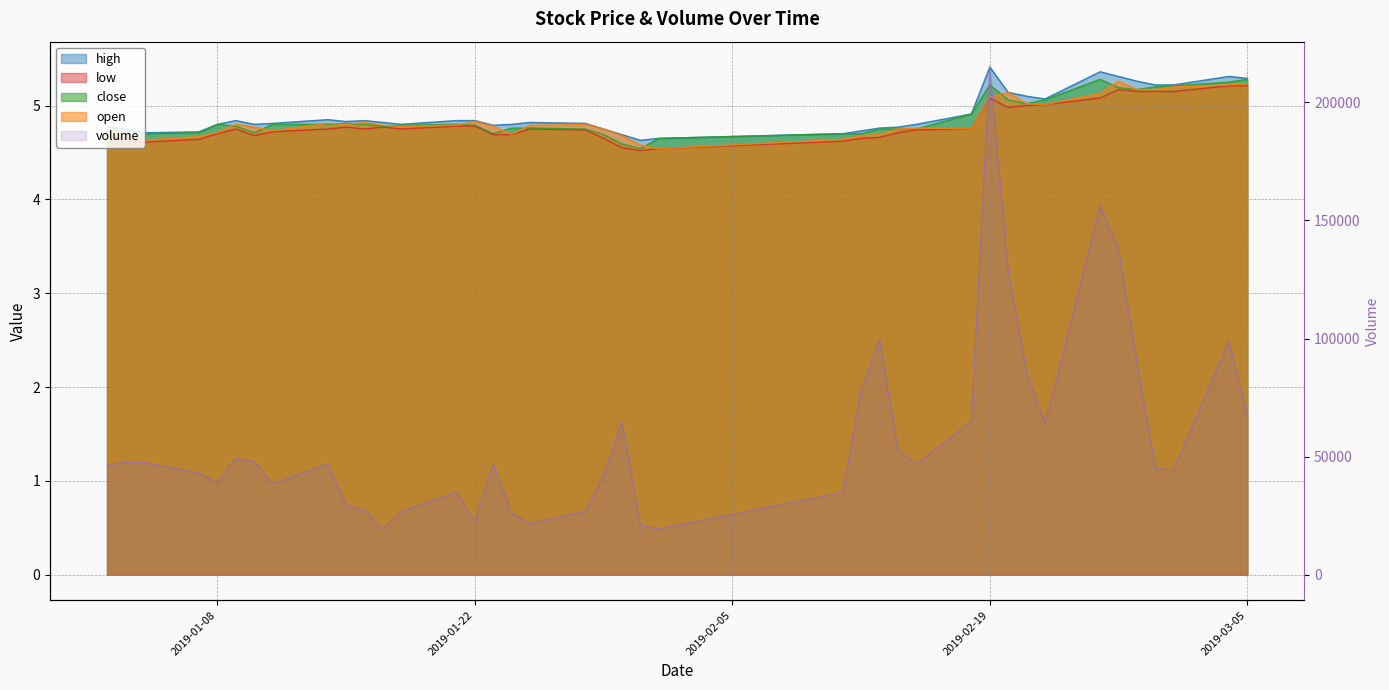

Which series has the largest total across all categories?

volume